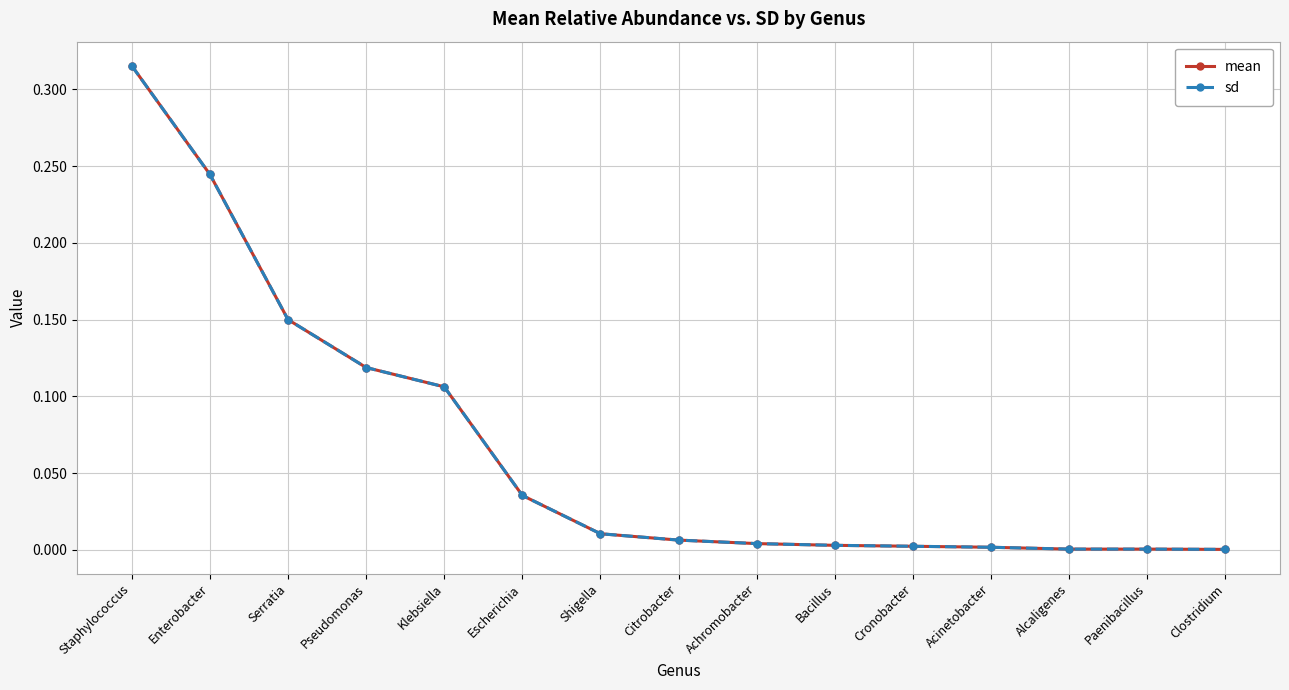

Reading left to right, extract all data points from this chart.

mean: 0.3	0.2	0.1	0.1	0.1	0.0	0.0	0.0	0.0	0.0	0.0	0.0	0.0	0.0	0.0
sd: 0.3	0.2	0.1	0.1	0.1	0.0	0.0	0.0	0.0	0.0	0.0	0.0	0.0	0.0	0.0